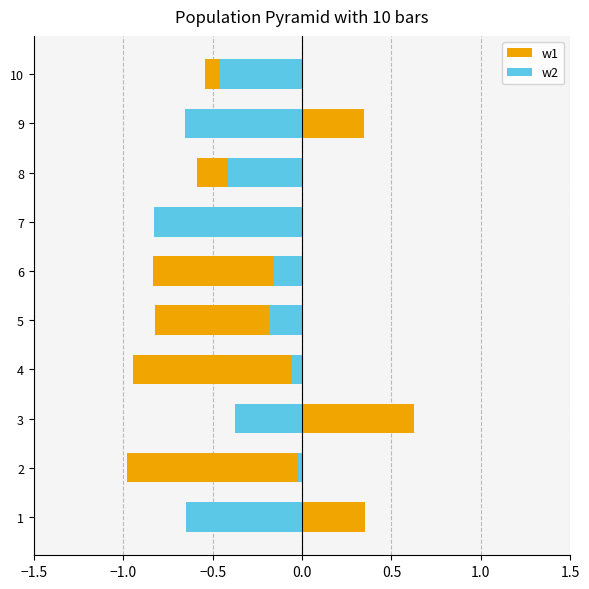

How many bars are there in each group?

2